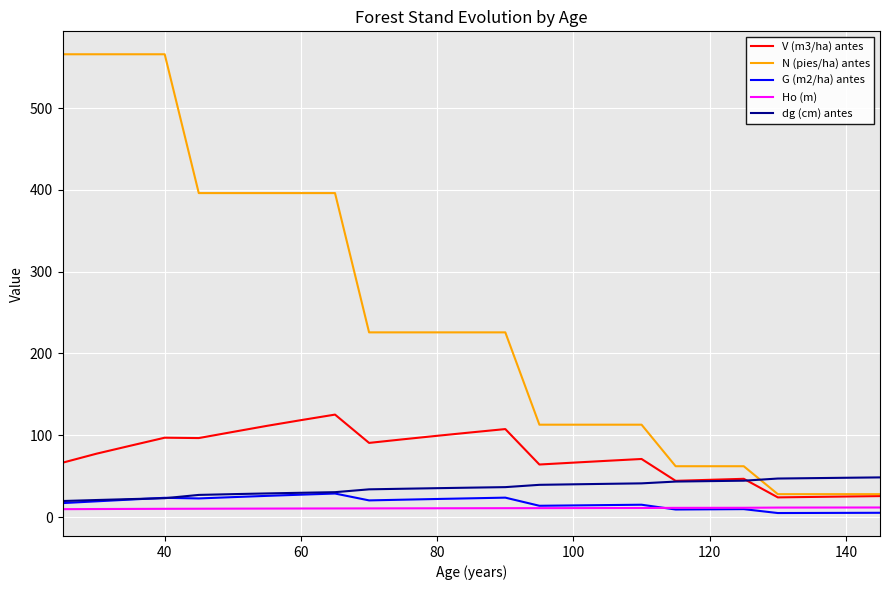

What is the maximum value shown in the chart?

565.9